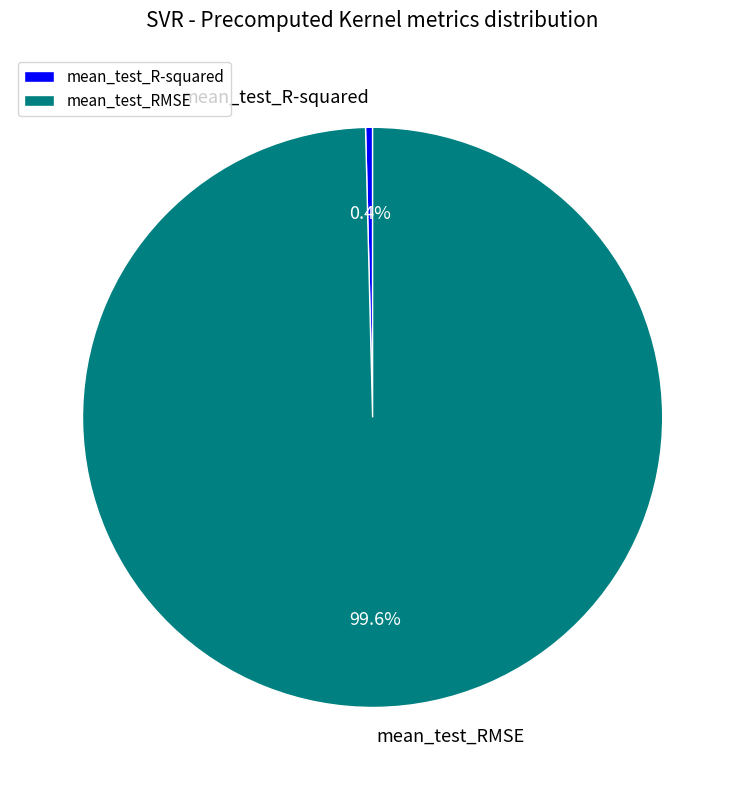

What percentage do mean_test_R-squared and mean_test_RMSE together represent?

100.0%